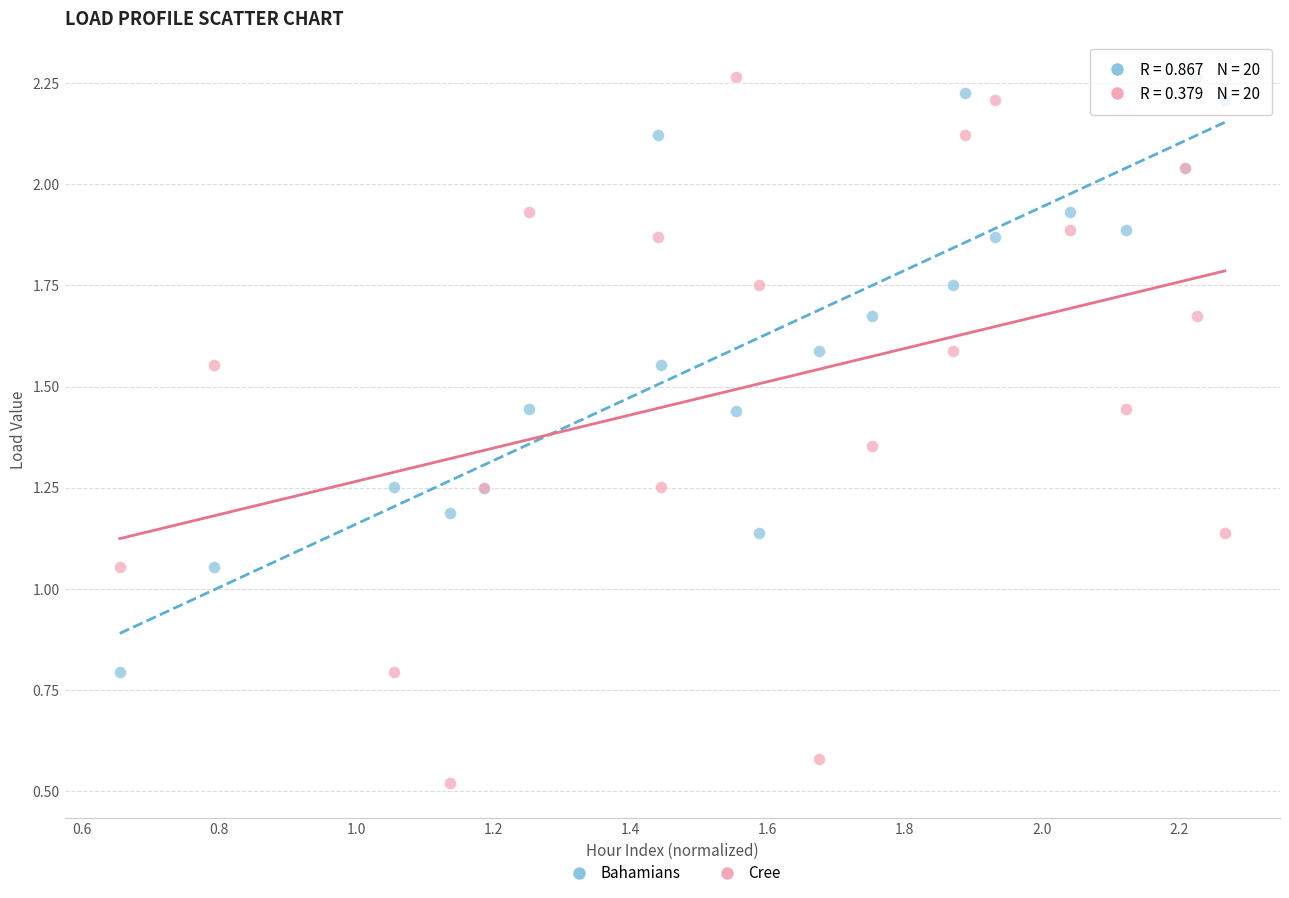

What are all the series names shown in the legend?

Bahamians, Cree